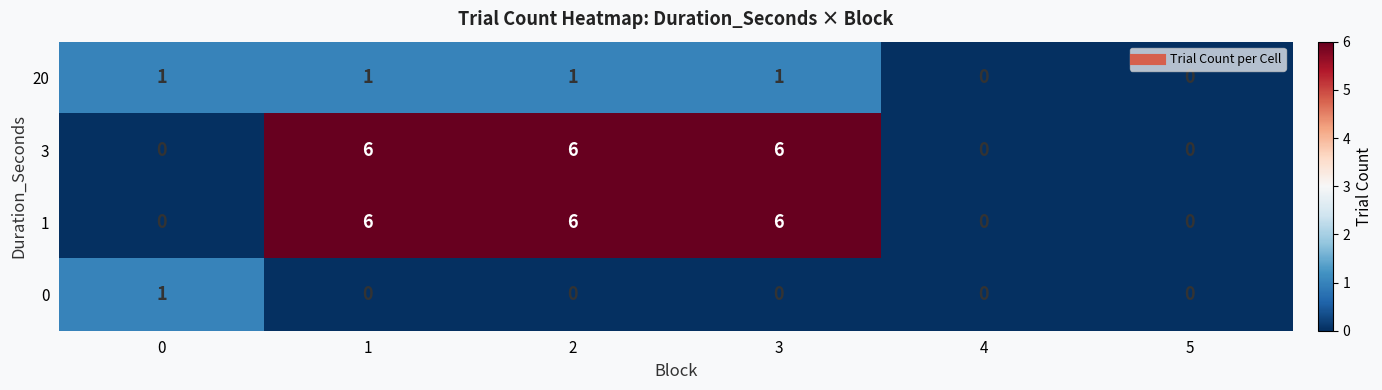

Reading left to right, what are all the values shown in this chart?

20: 0=1	1=1	2=1	3=1	4=0	5=0
3: 0=0	1=6	2=6	3=6	4=0	5=0
1: 0=0	1=6	2=6	3=6	4=0	5=0
0: 0=1	1=0	2=0	3=0	4=0	5=0